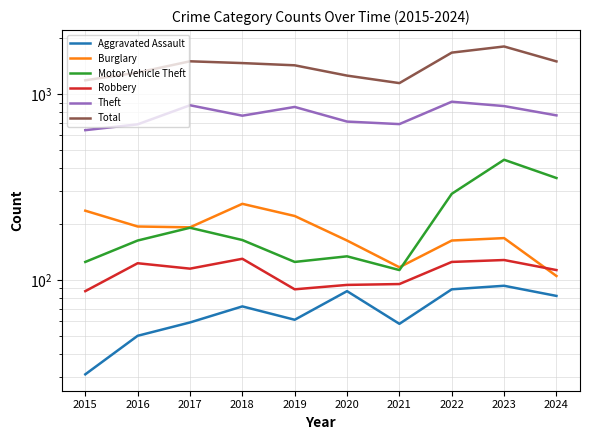

True or false: Aggravated Assault has a value of 31 at 2015.

True